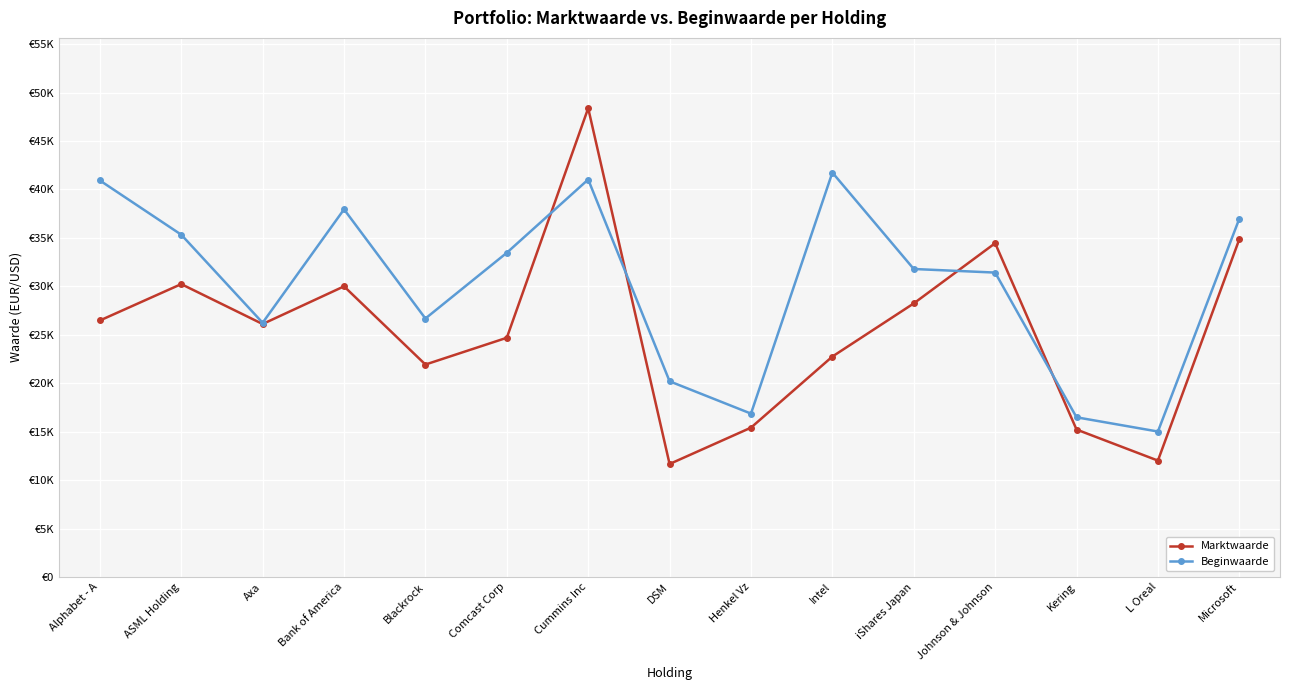

How many interior local valleys does the Beginwaarde series have?

4